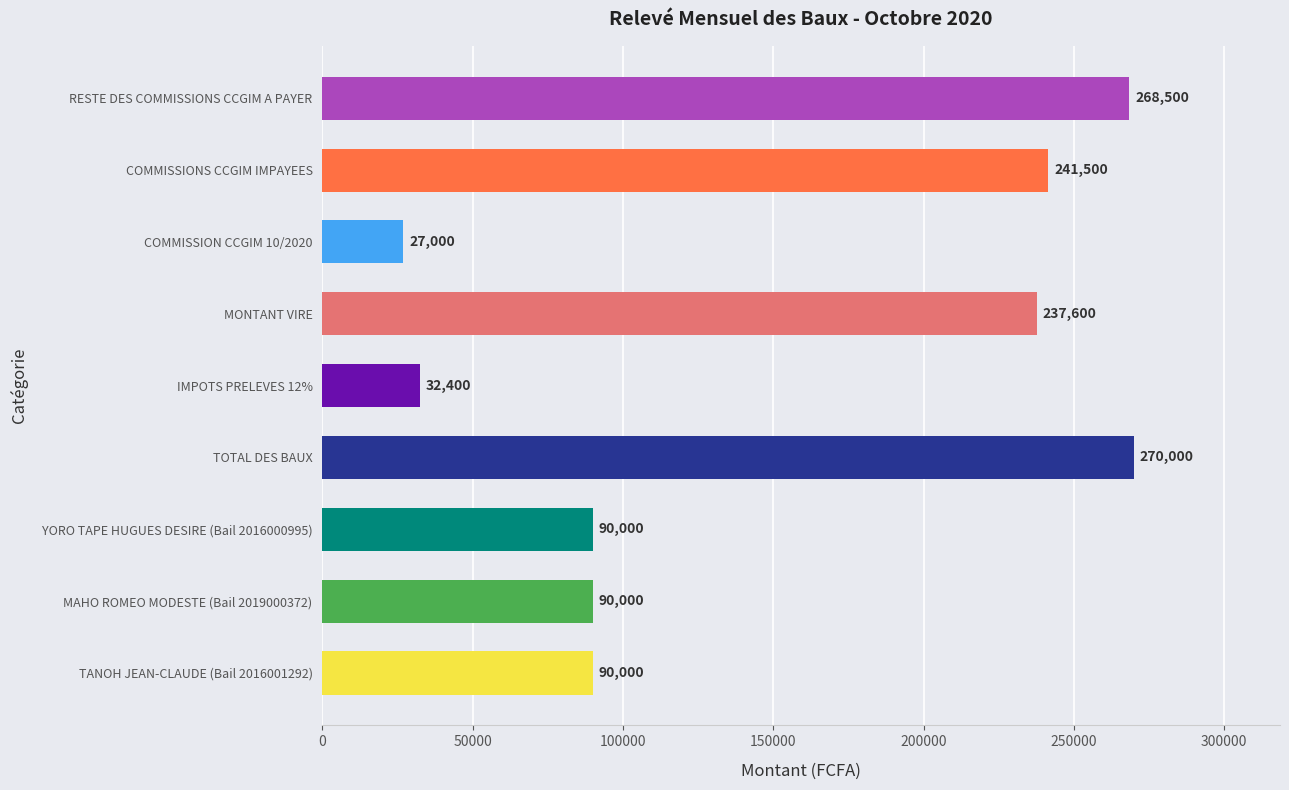

Is it true that the value at COMMISSION CCGIM 10/2020 is 5849?

False